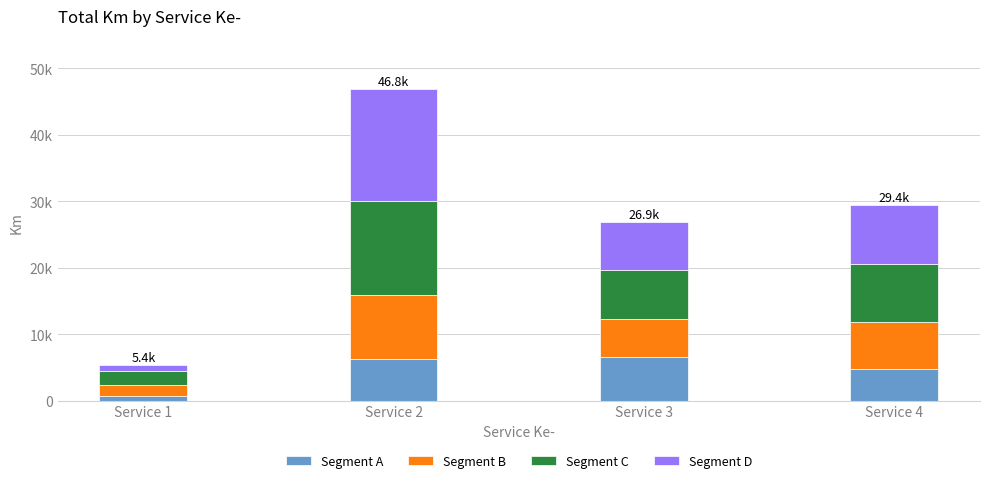

Are the bars grouped side by side (vs. stacked)?

No